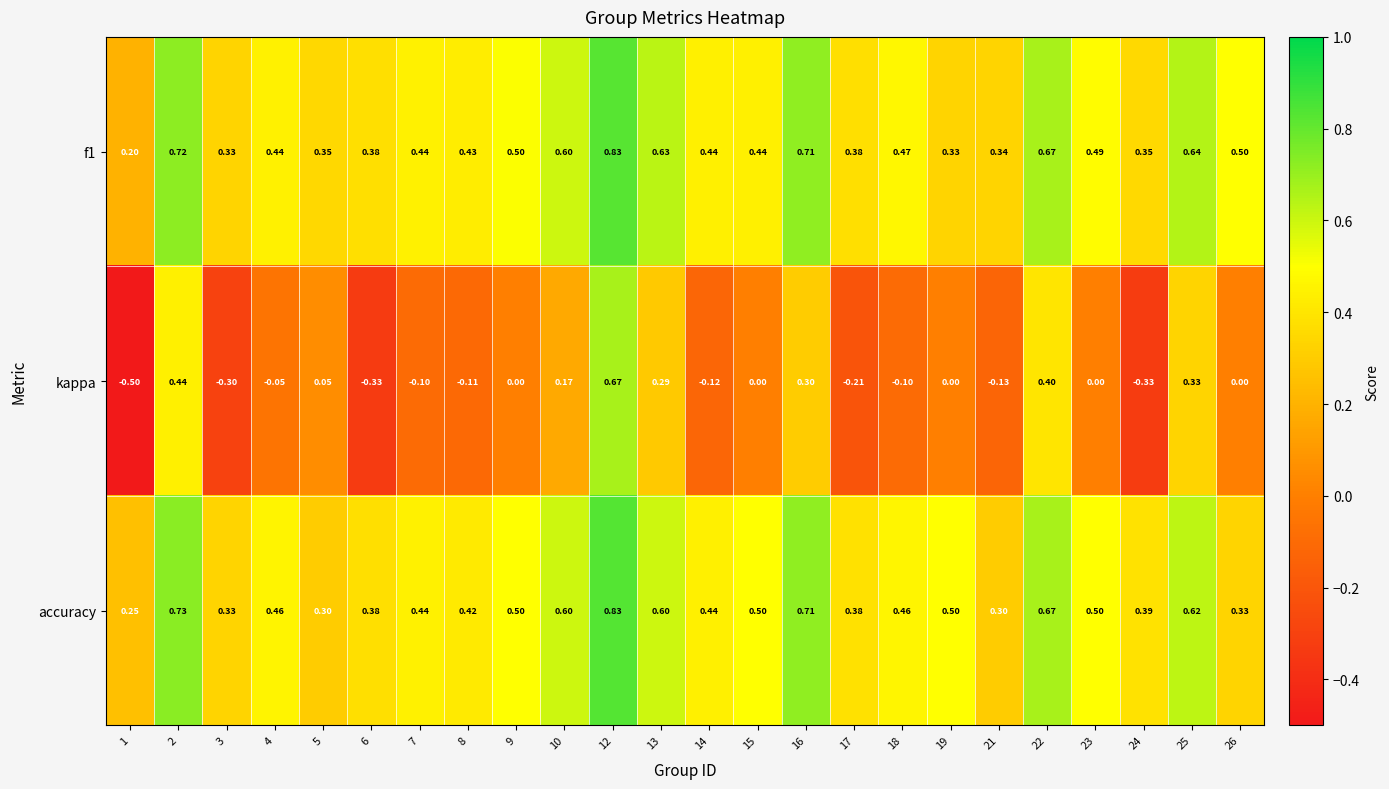

Which series has the largest total across all categories?

accuracy